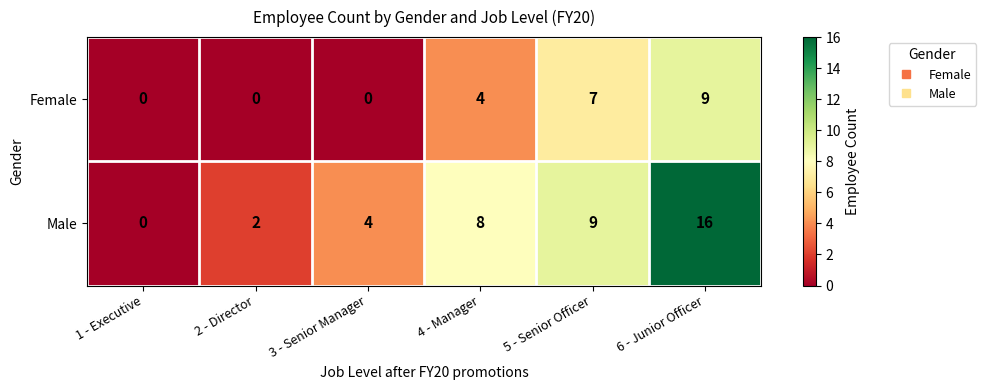

Which series changed the most between 3 - Senior Manager and 6 - Junior Officer?

Male